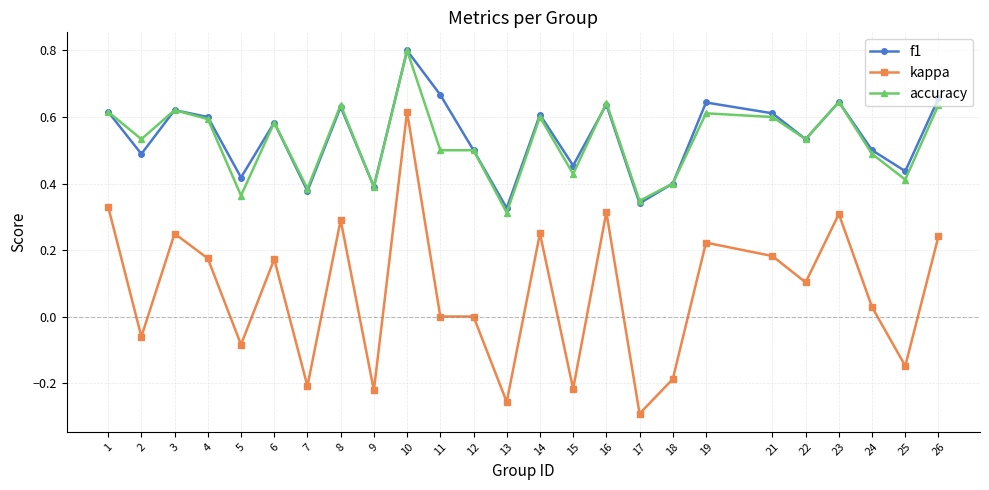

What is the sum of the accuracy values at 24 and 19?

1.1